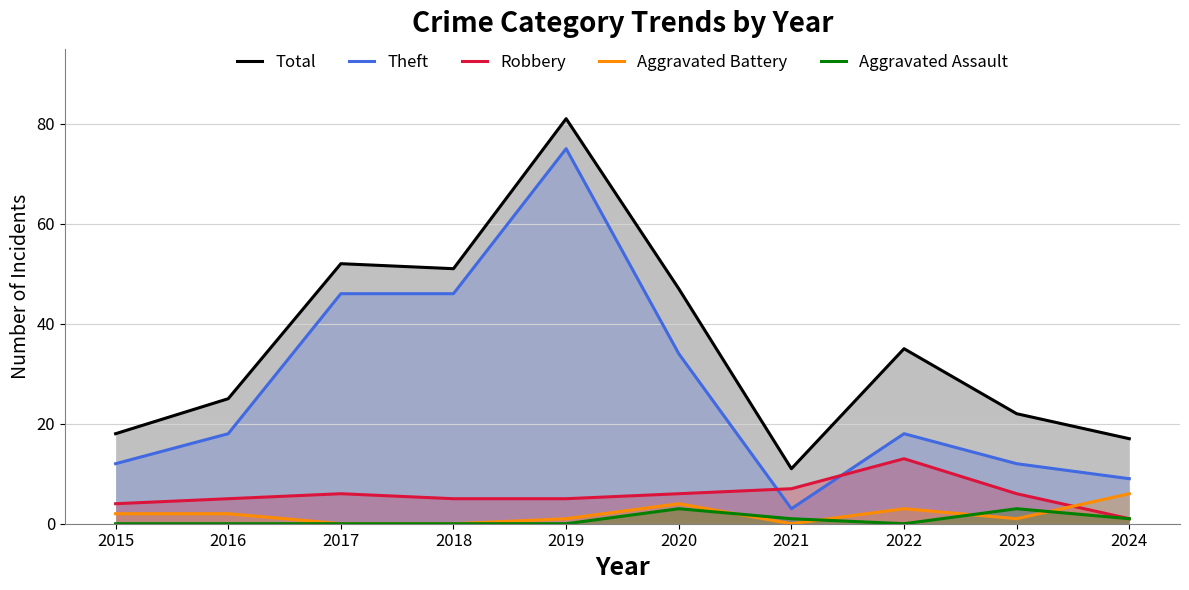

The value of Aggravated Assault at 2024 is 1. True or false?

True